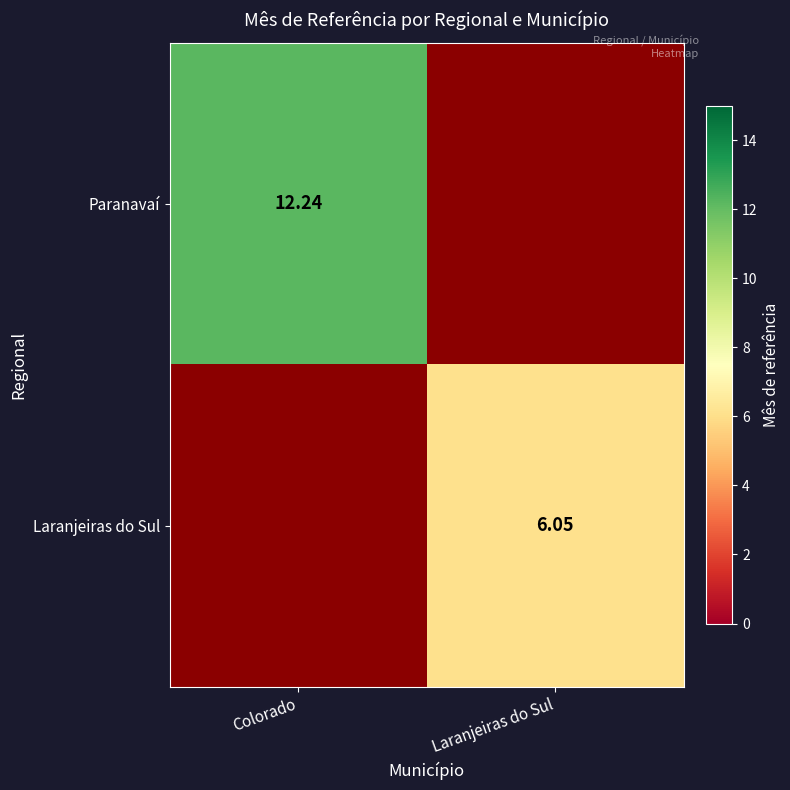

Is it true that Paranavaí equals 12.2 at Colorado?

True